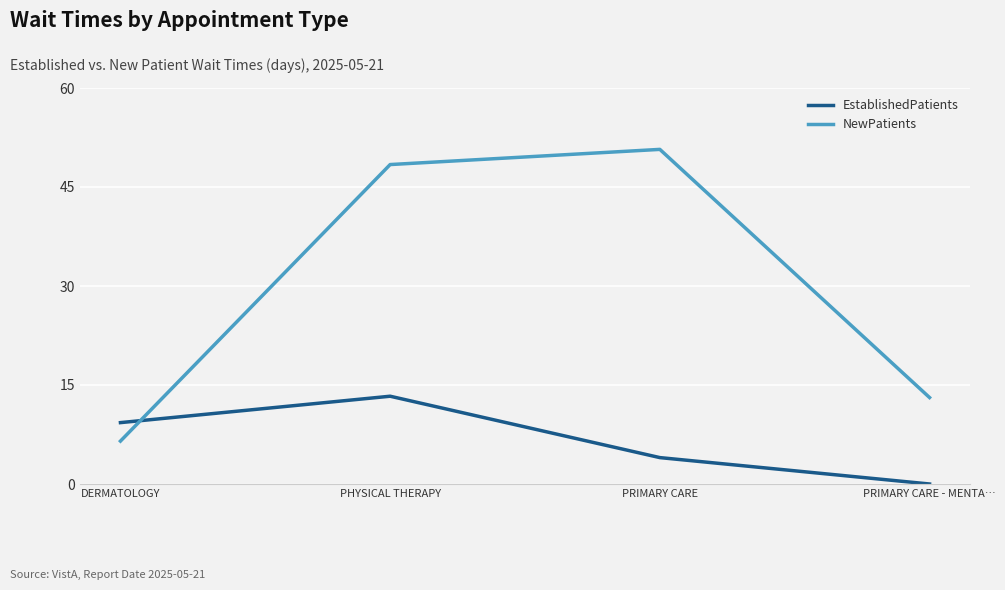

What is the difference between the highest and lowest values at PRIMARY CARE - MENTA…?

13.1